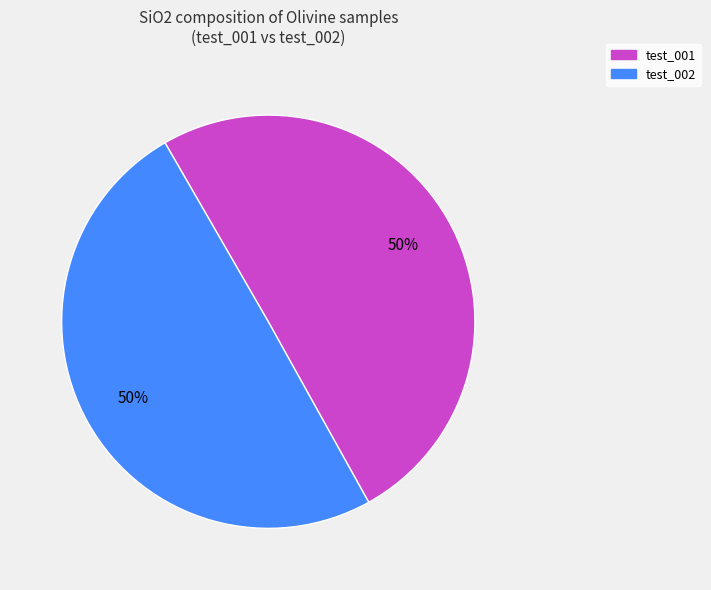

True or false: test_002 accounts for 50% of the total.

True